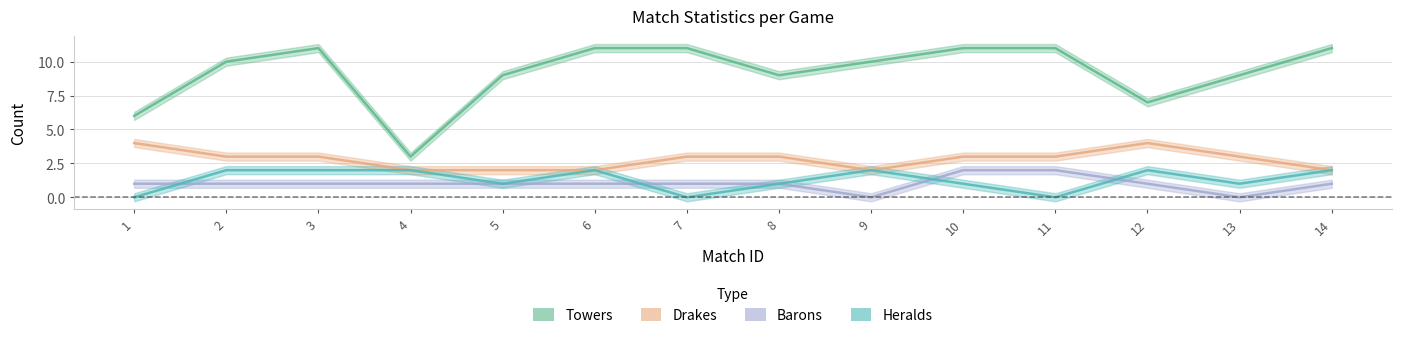

True or false: Barons has more than 1 points higher than both neighbors.

False